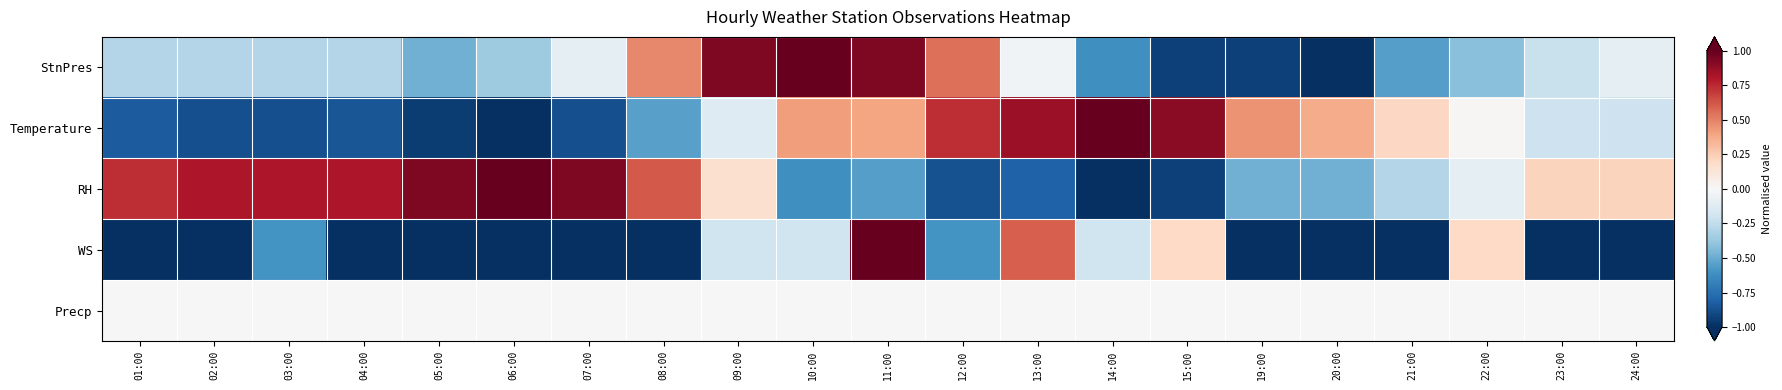

Which series has the widest spread of values?

StnPres